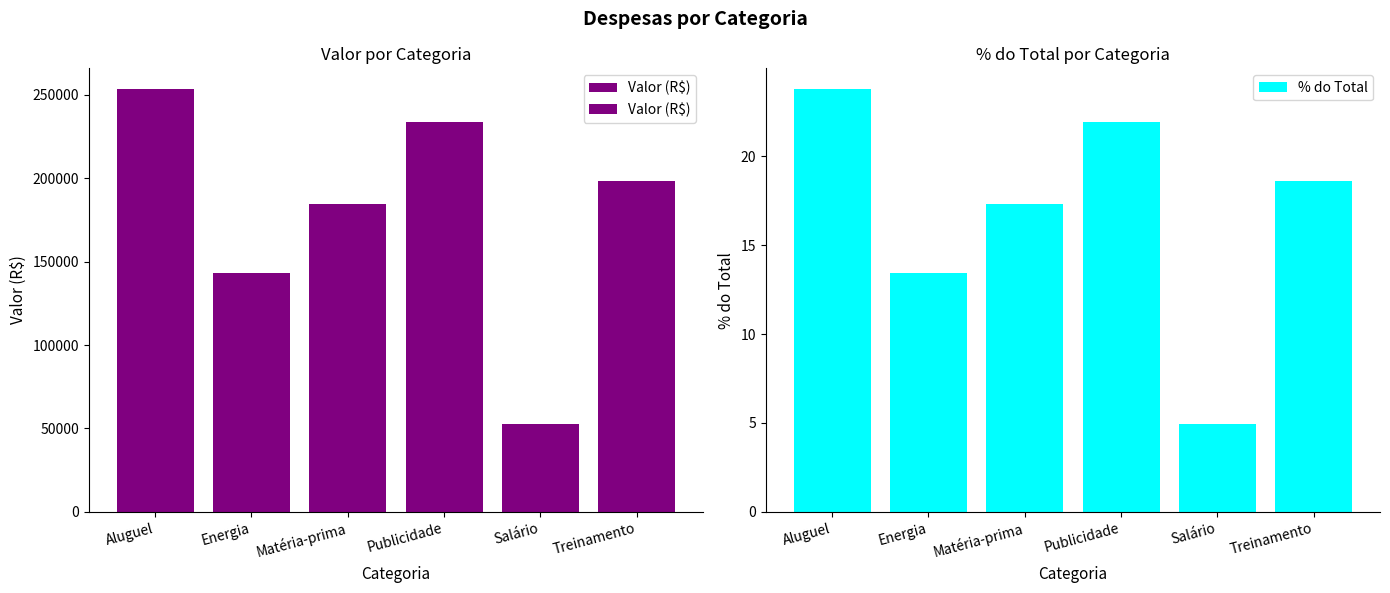

List the labels in order of % do Total value, largest first.

Aluguel, Publicidade, Treinamento, Matéria-prima, Energia, Salário